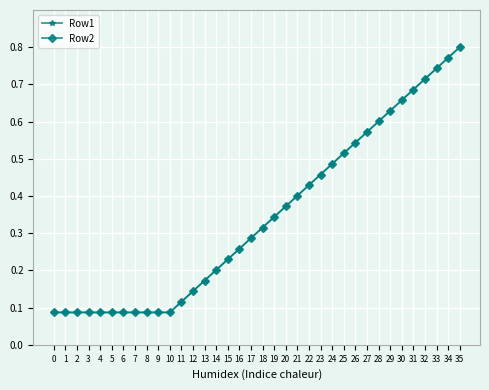

True or false: Row1 has more than 0 interior local peaks.

False